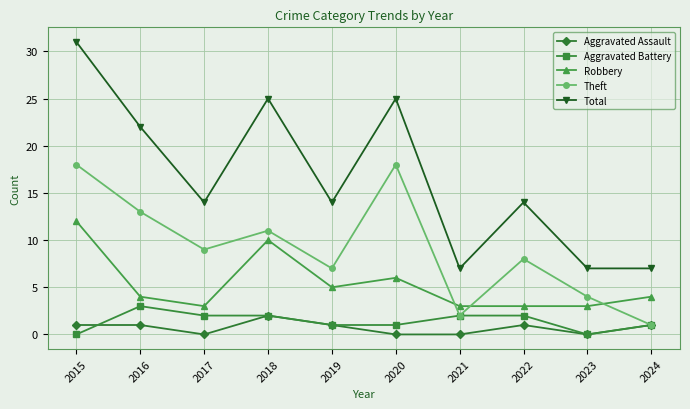

List the series in order of their peak value, lowest first.

Aggravated Assault, Aggravated Battery, Robbery, Theft, Total